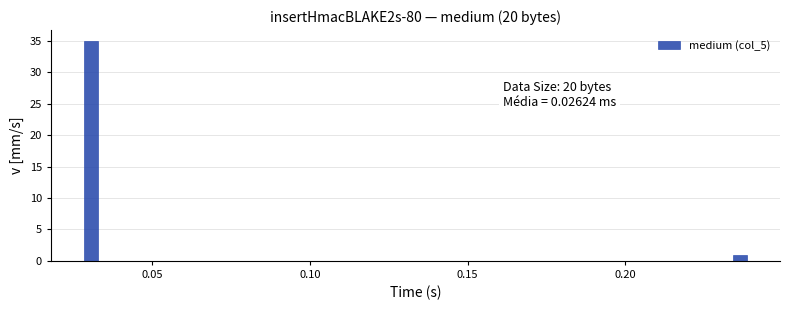

Read against the x-axis, roughly where is the centre of the tallest bar?

0.030